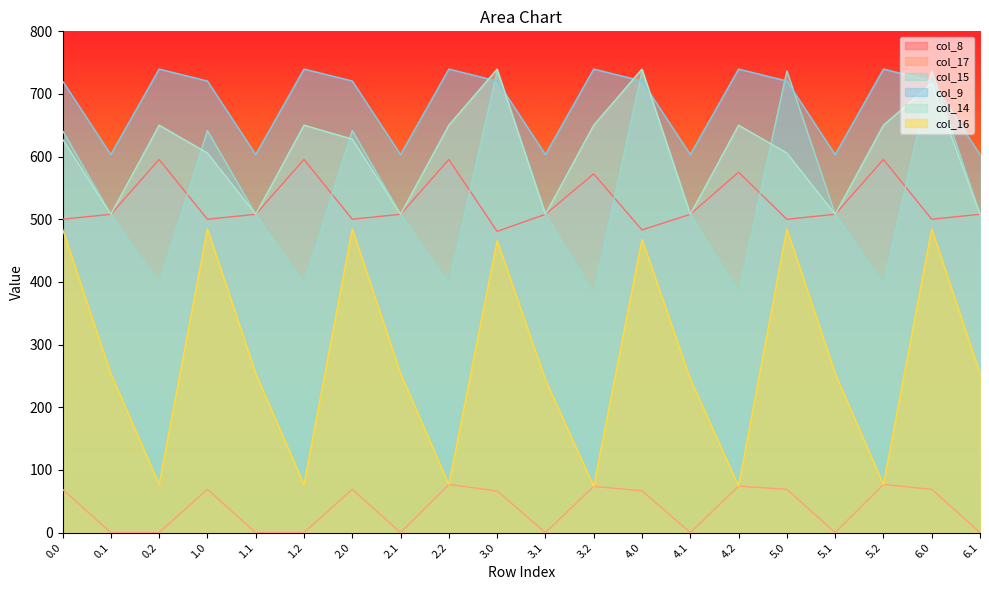

At which category does col_14 reach its first local peak?

0.2